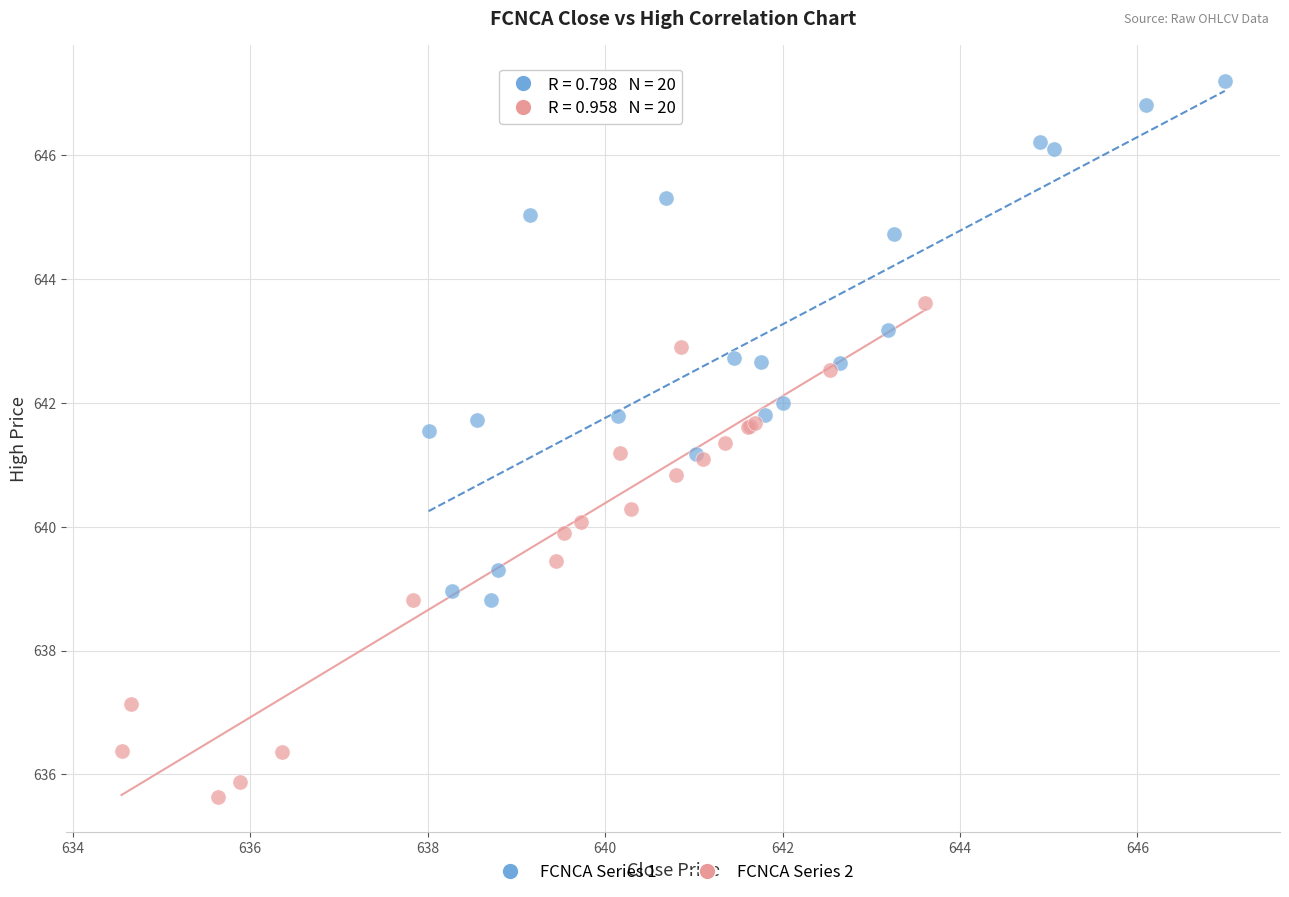

Which series contains the highest Y value?

FCNCA Series 1